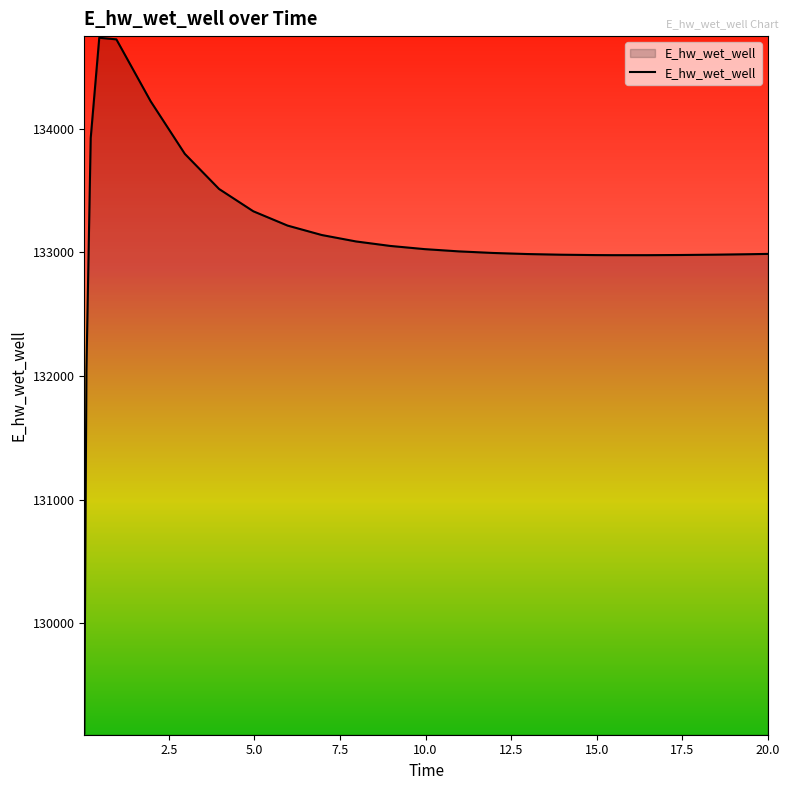

What is the difference between the maximum and minimum values?

5626.2